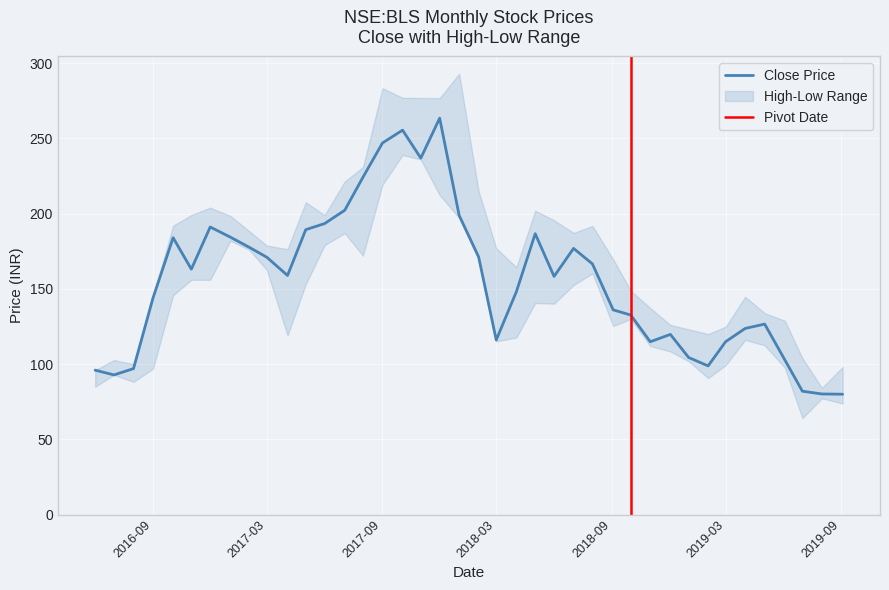

Where is the first local minimum for close?

2016-07-01